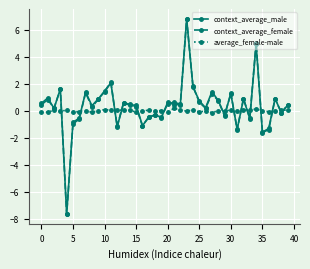

After their last crossing, which series has the higher values: average_female-male or context_average_female?

context_average_female